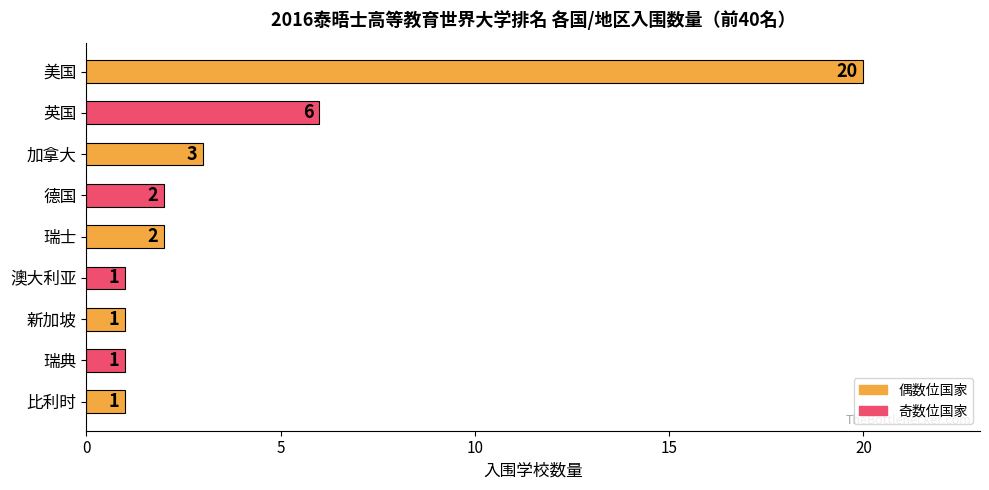

What is the label of the 5th bar from the bottom?

瑞士